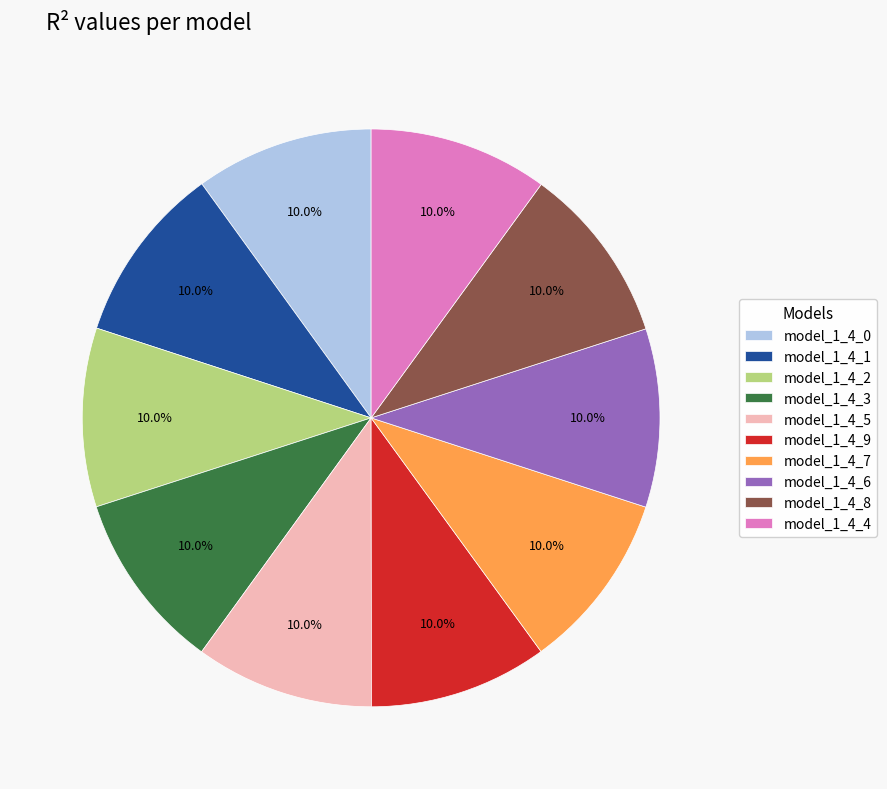

What percentage is the model_1_4_3 slice, to the nearest percent?

10%